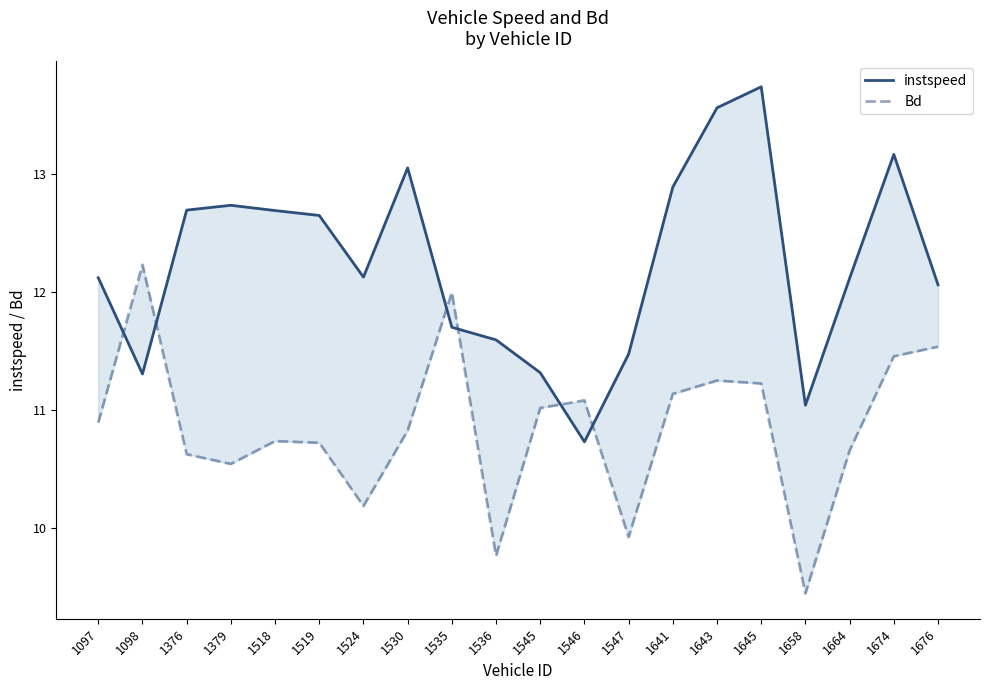

Does the chart have visible grid lines?

No